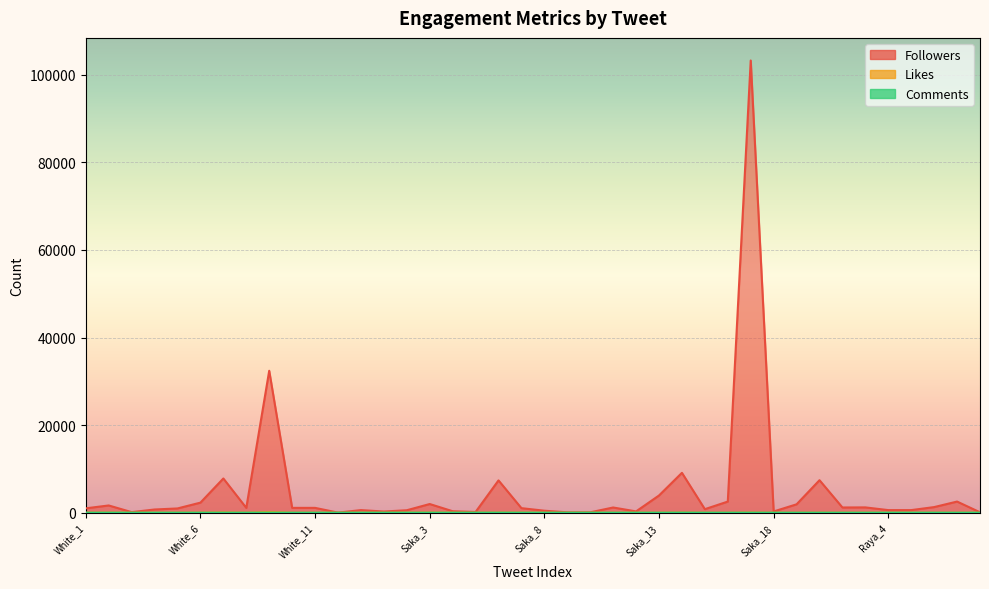

Is the value of Followers at Saka_15 greater than the value of Likes at Saka_17?

Yes